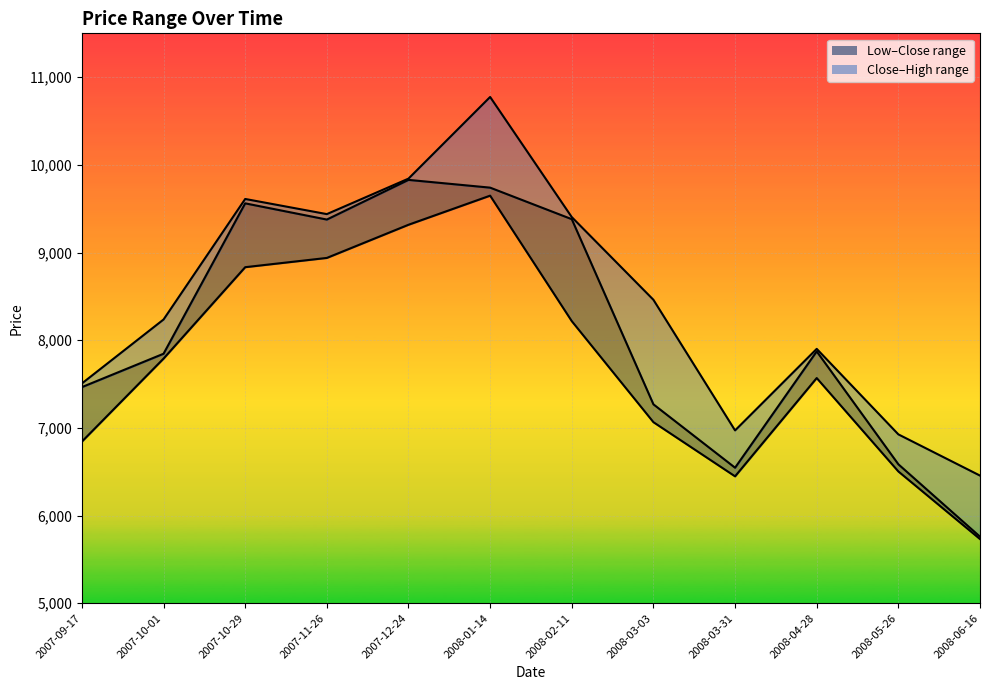

What is the label of the 6th point from the right?

2008-02-11